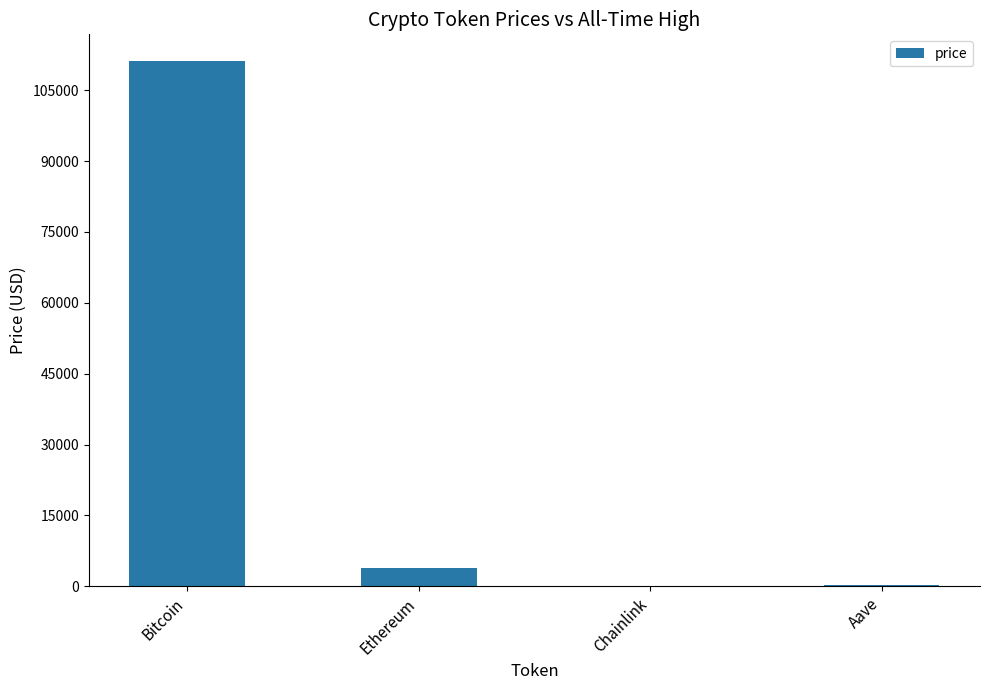

At which label does the data first exceed 3929?

Bitcoin